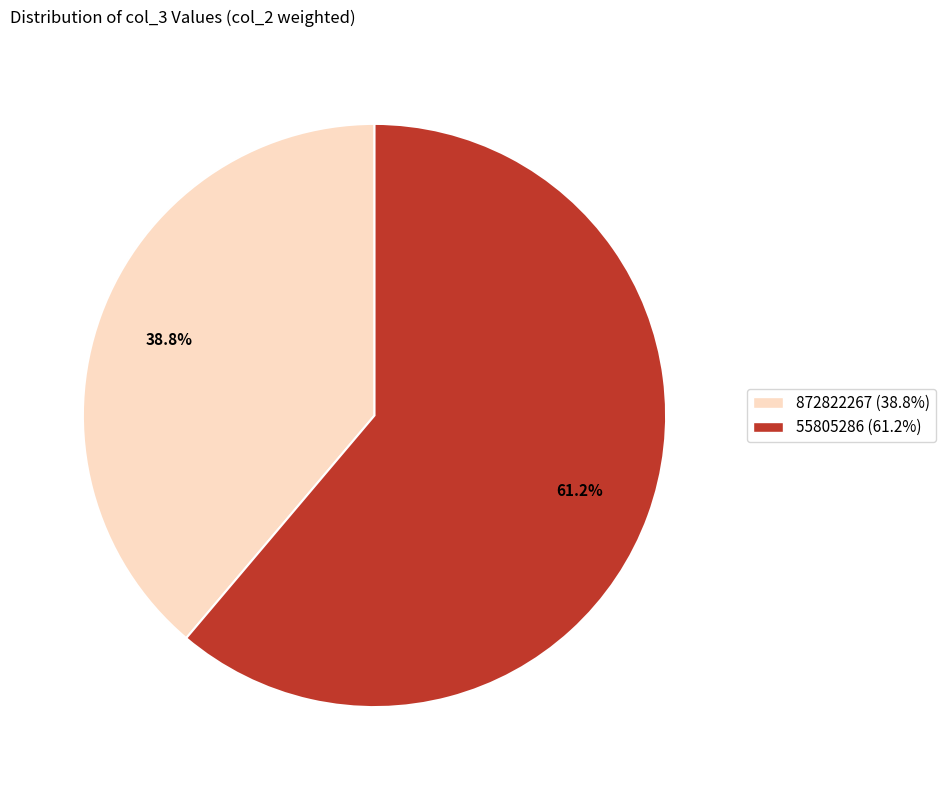

Approximately how many times larger is the value at 55805286 compared to 872822267?

1.6